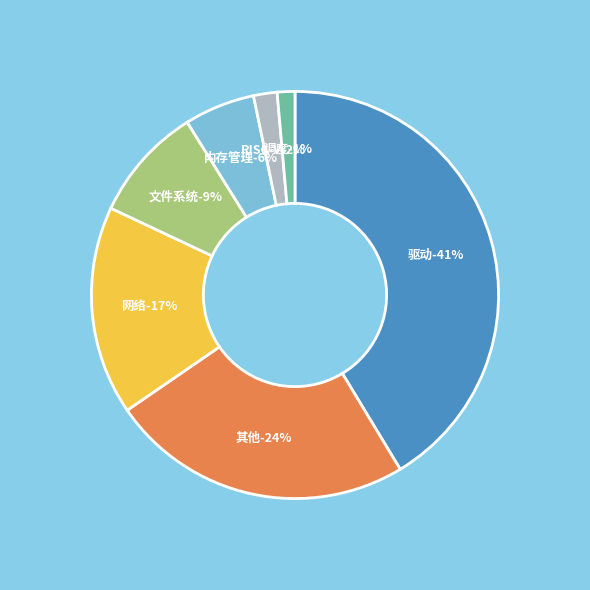

Count the number of slices in the pie.

7